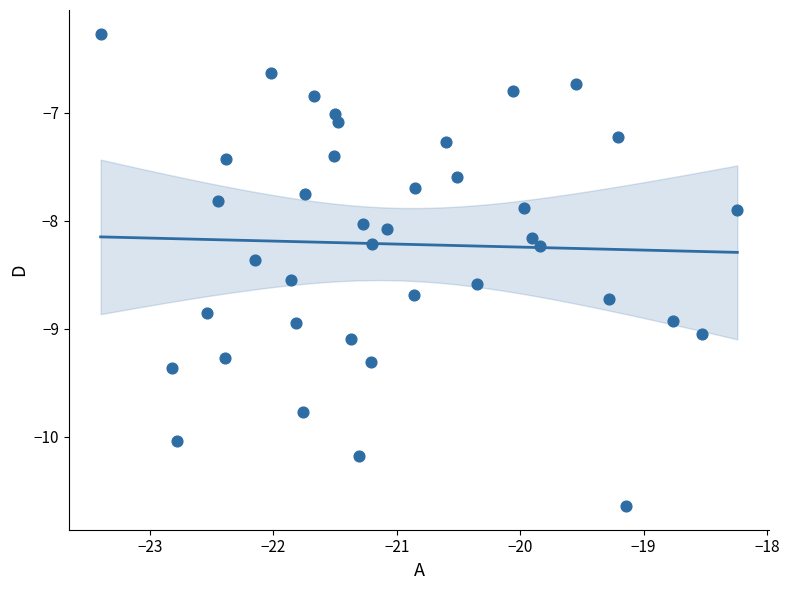

What is the range of X values (max minus min)?

5.2